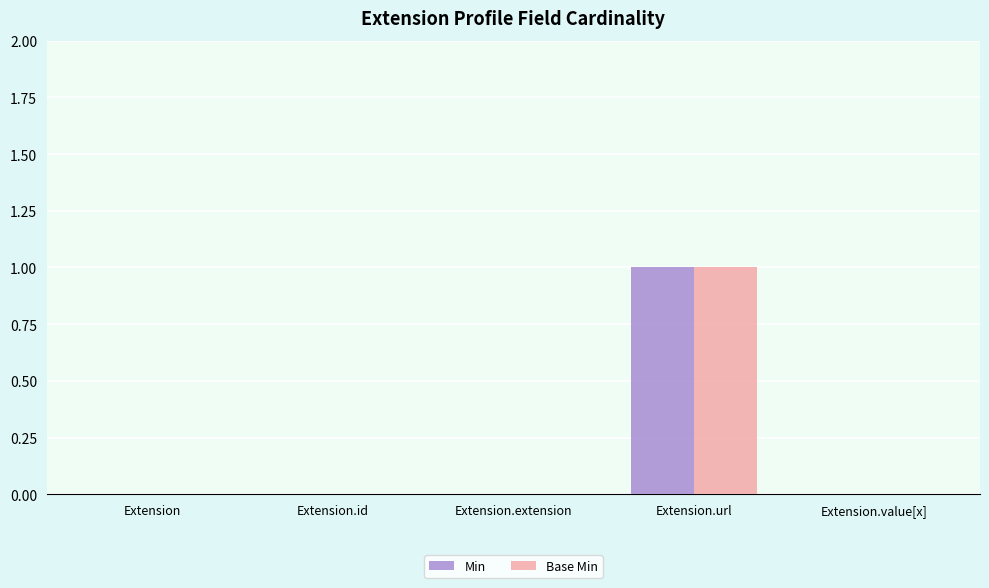

Reading left to right, list all the values displayed in this chart.

Min: Extension=0	Extension.id=0	Extension.extension=0	Extension.url=1	Extension.value[x]=0
Base Min: Extension=0	Extension.id=0	Extension.extension=0	Extension.url=1	Extension.value[x]=0